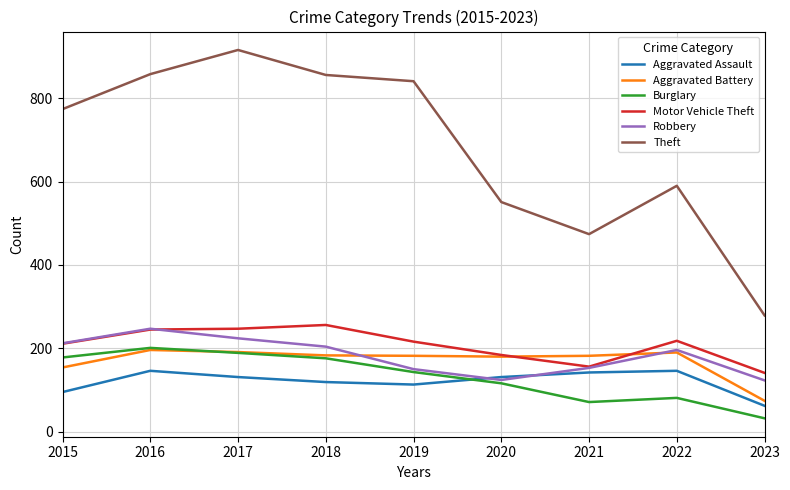

Where is Theft nearest to the value 597?

2022